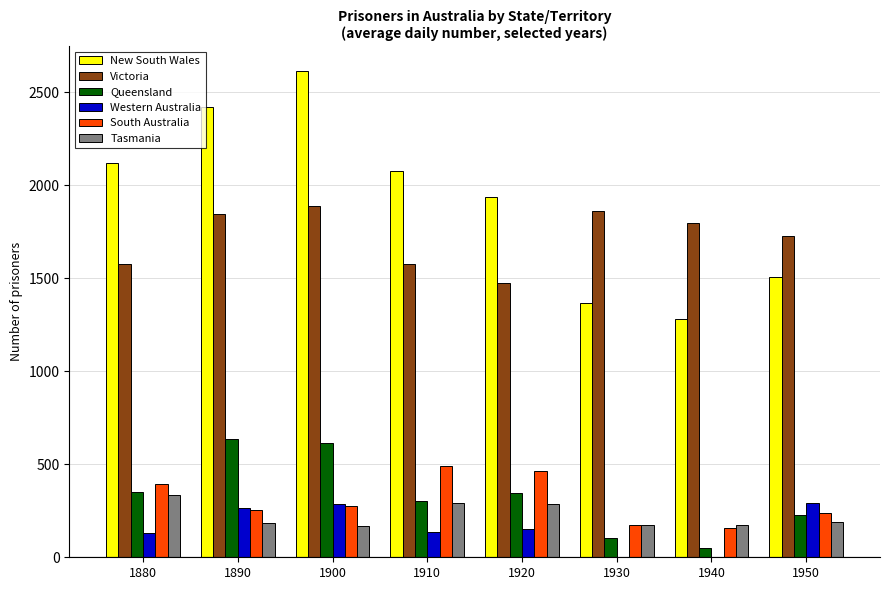

True or false: Western Australia has a value of 69 at 1890.

False